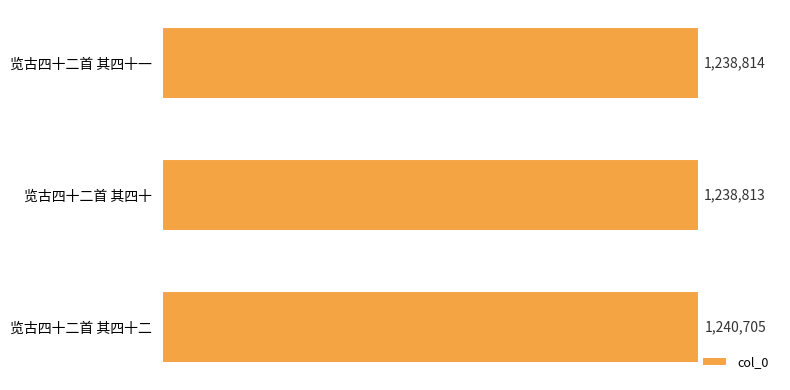

Does the chart contain any negative values?

No